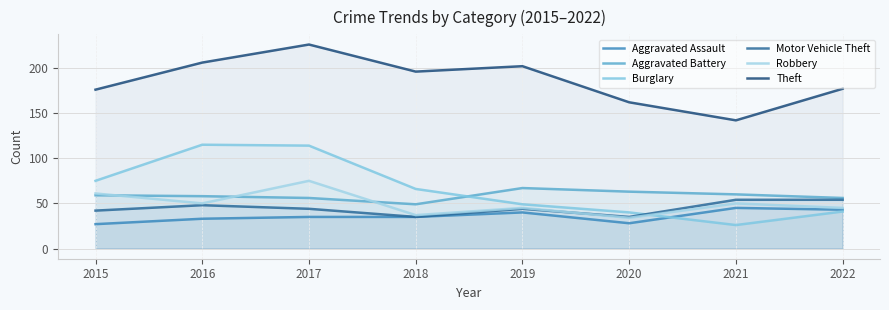

Reading left to right, extract all data points from this chart.

Aggravated Assault: 27	33	35	35	40	28	45	43
Aggravated Battery: 59	58	56	49	67	63	60	56
Burglary: 75	115	114	66	49	40	26	41
Motor Vehicle Theft: 42	48	44	35	44	35	54	54
Robbery: 61	50	75	37	45	34	50	45
Theft: 176	206	226	196	202	162	142	177